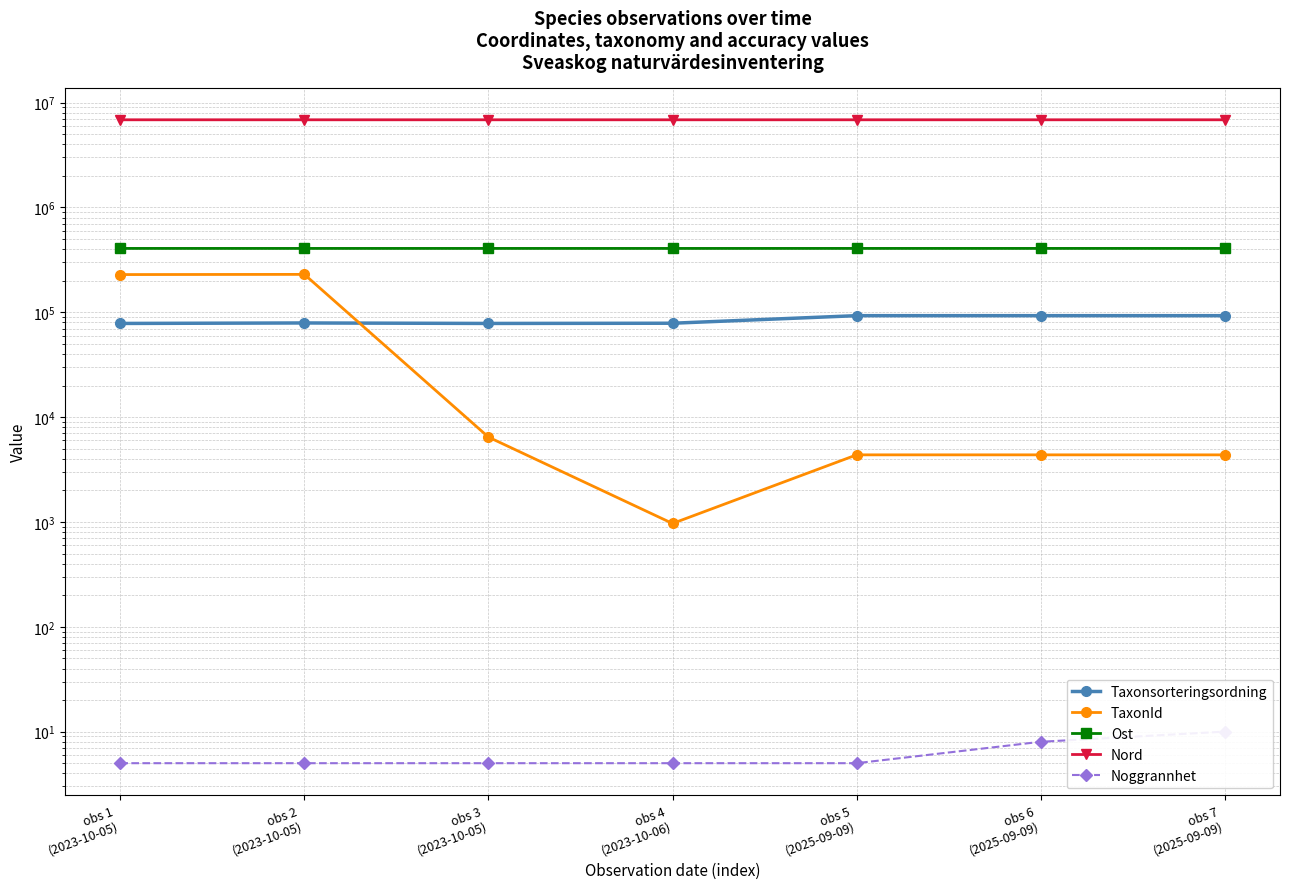

At obs 5
(2025-09-09), list the series in order from largest to smallest.

Nord, Ost, Taxonsorteringsordning, TaxonId, Noggrannhet